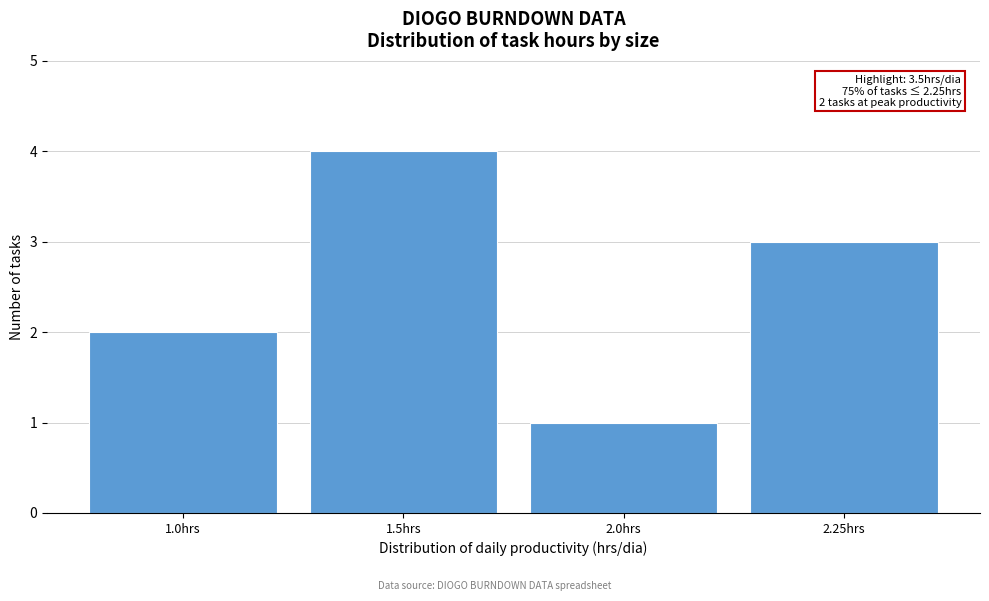

Reading left to right, extract all data points from this chart.

2	4	1	3